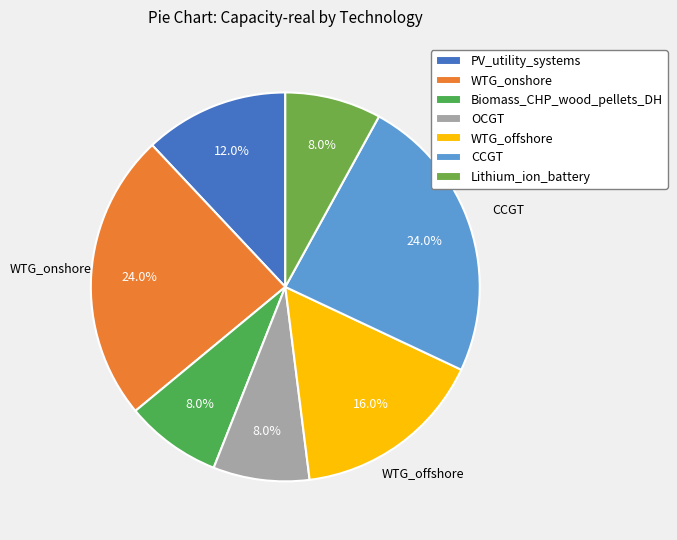

Combined, what portion of the pie is PV_utility_systems and Biomass_CHP_wood_pellets_DH?

20.0%